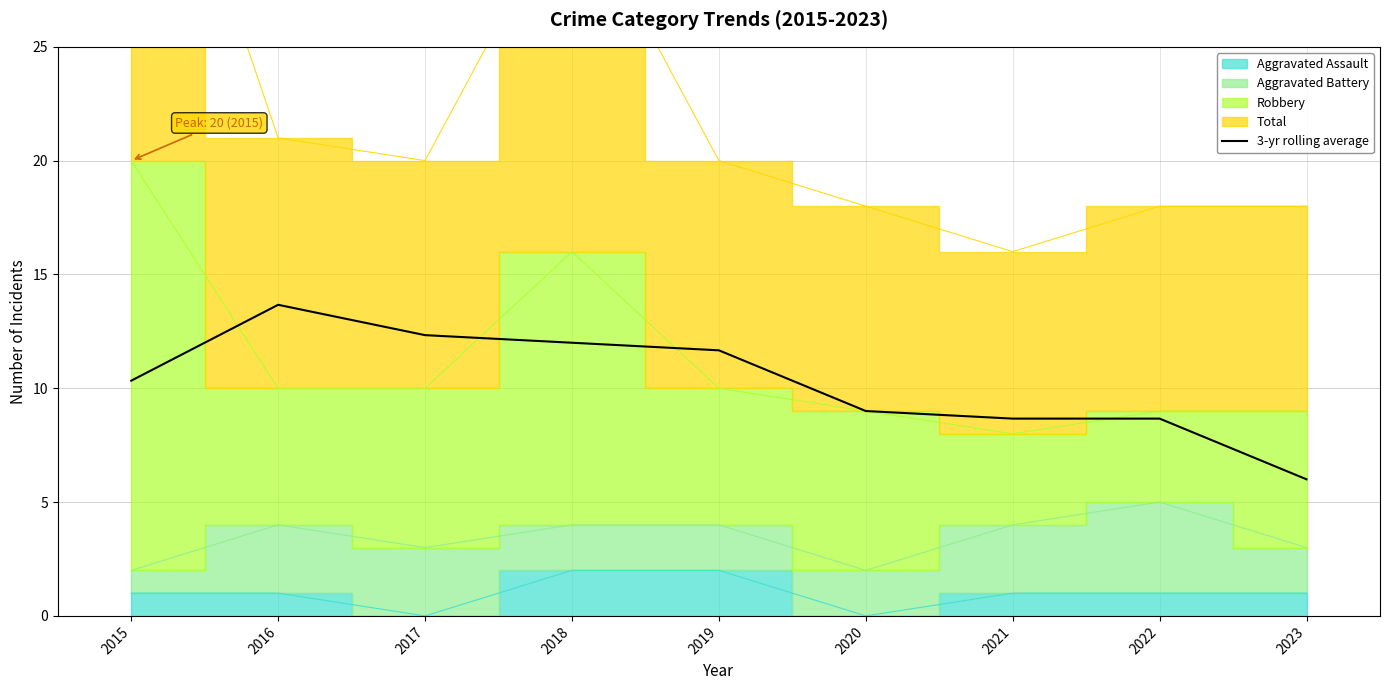

How many lines are shown in the chart?

1